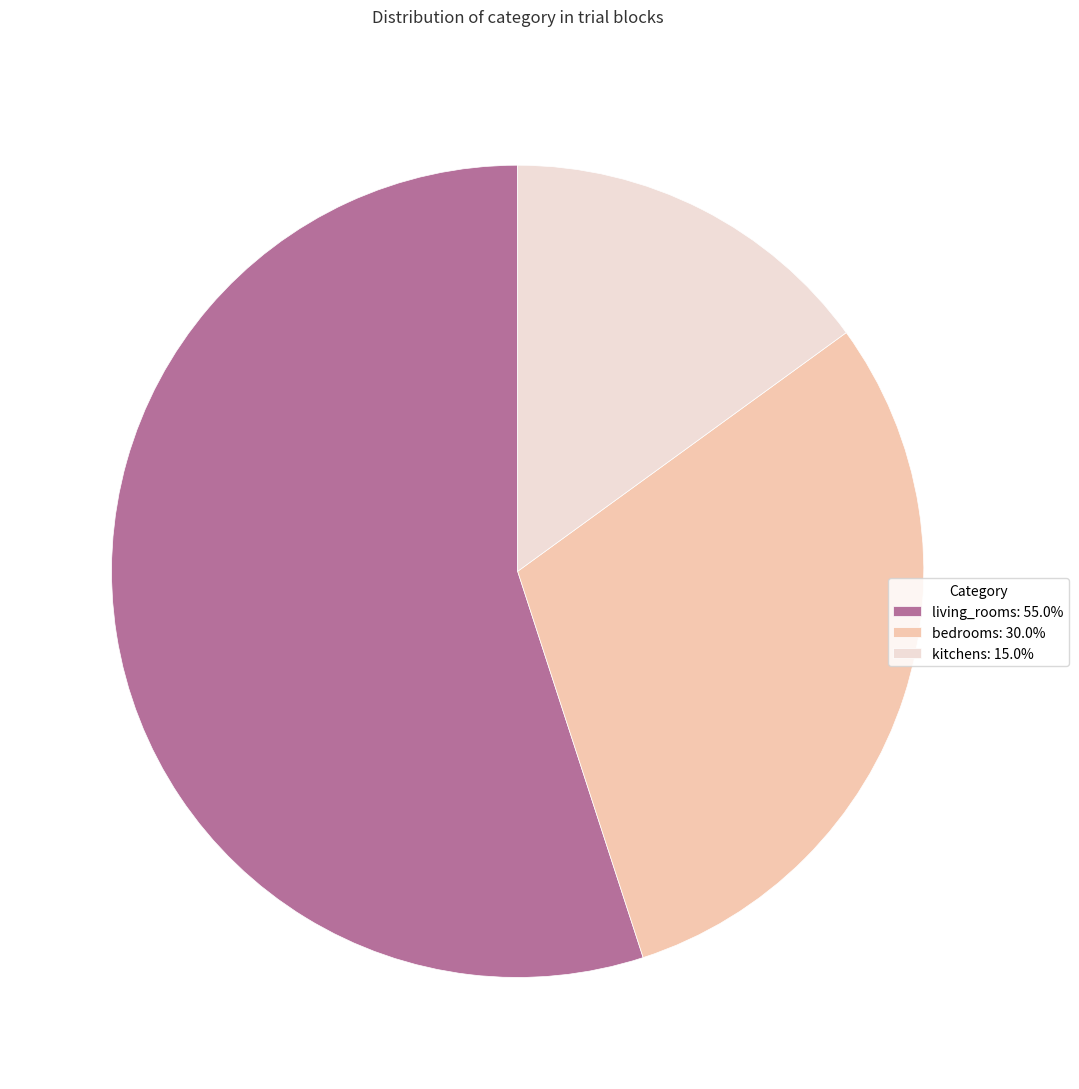

What is the ratio of the value at bedrooms to the value at living_rooms?

0.5